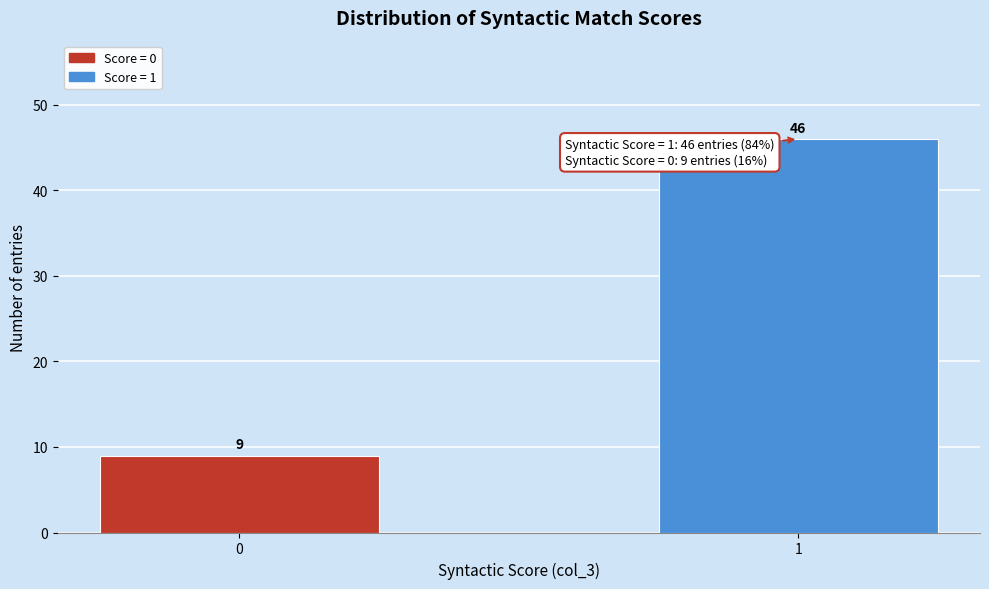

Reading left to right, transcribe all the data shown in this chart.

0=9	1=46